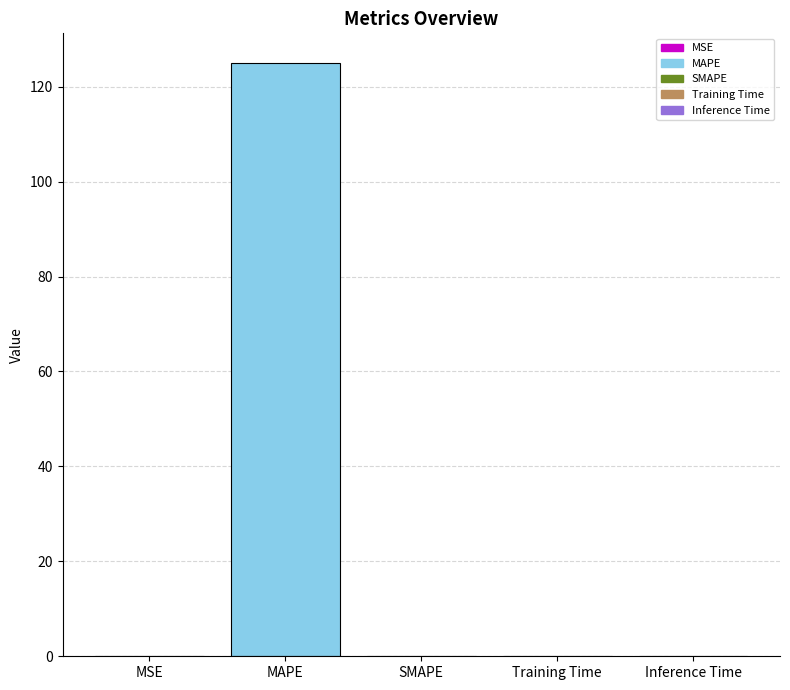

Count the number of data series in this chart.

1